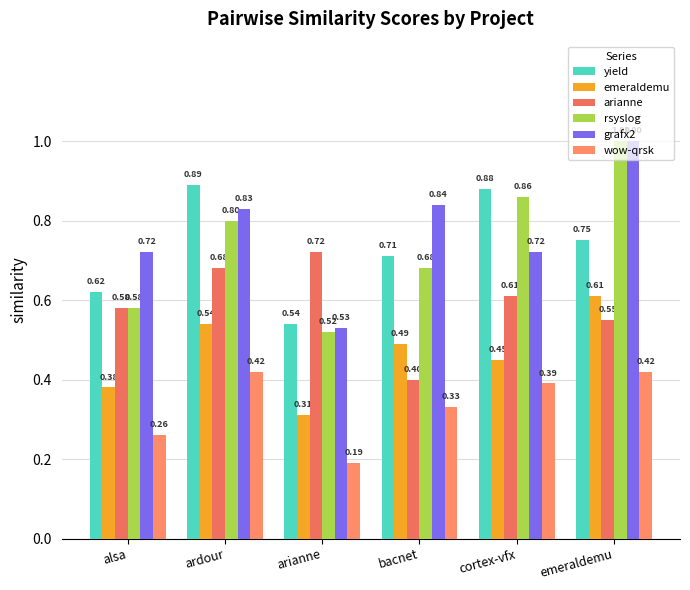

Are the bars horizontal?

No